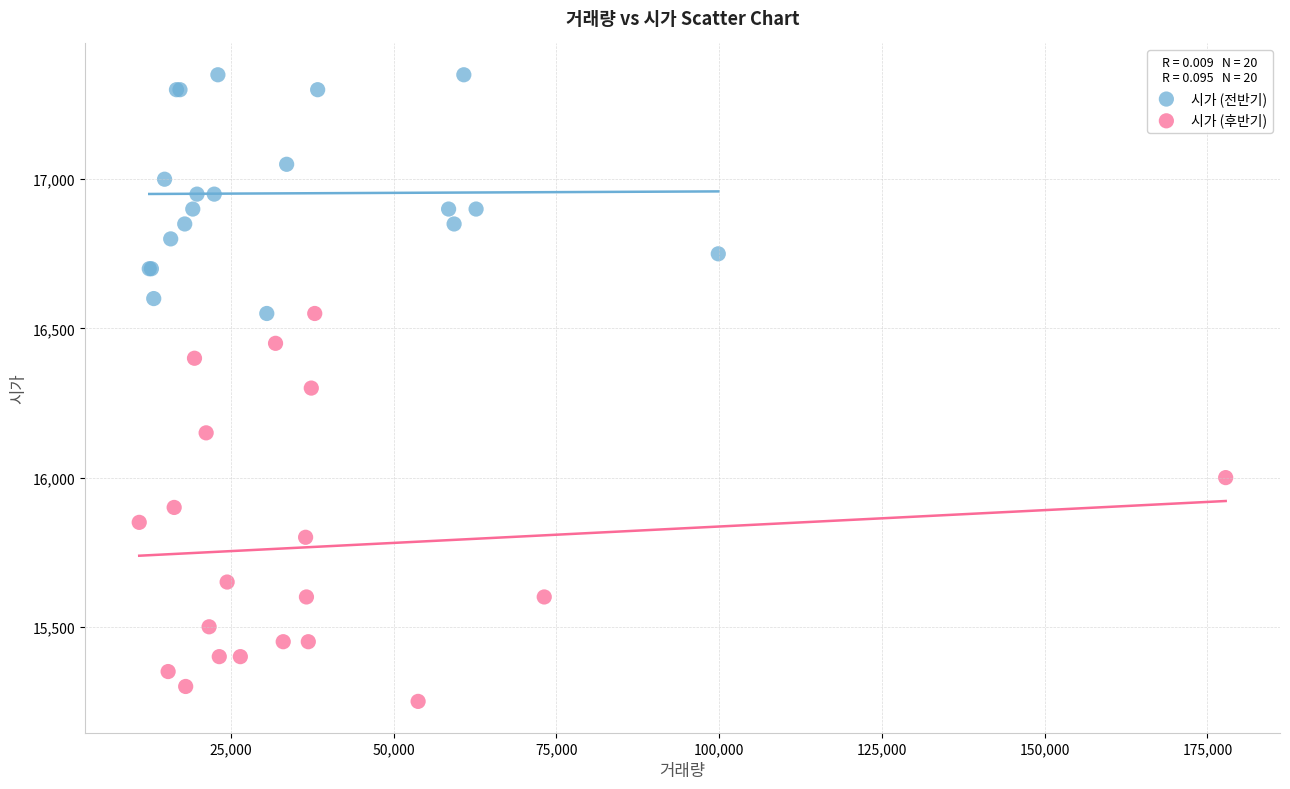

Which series contains the highest Y value?

시가 (전반기)